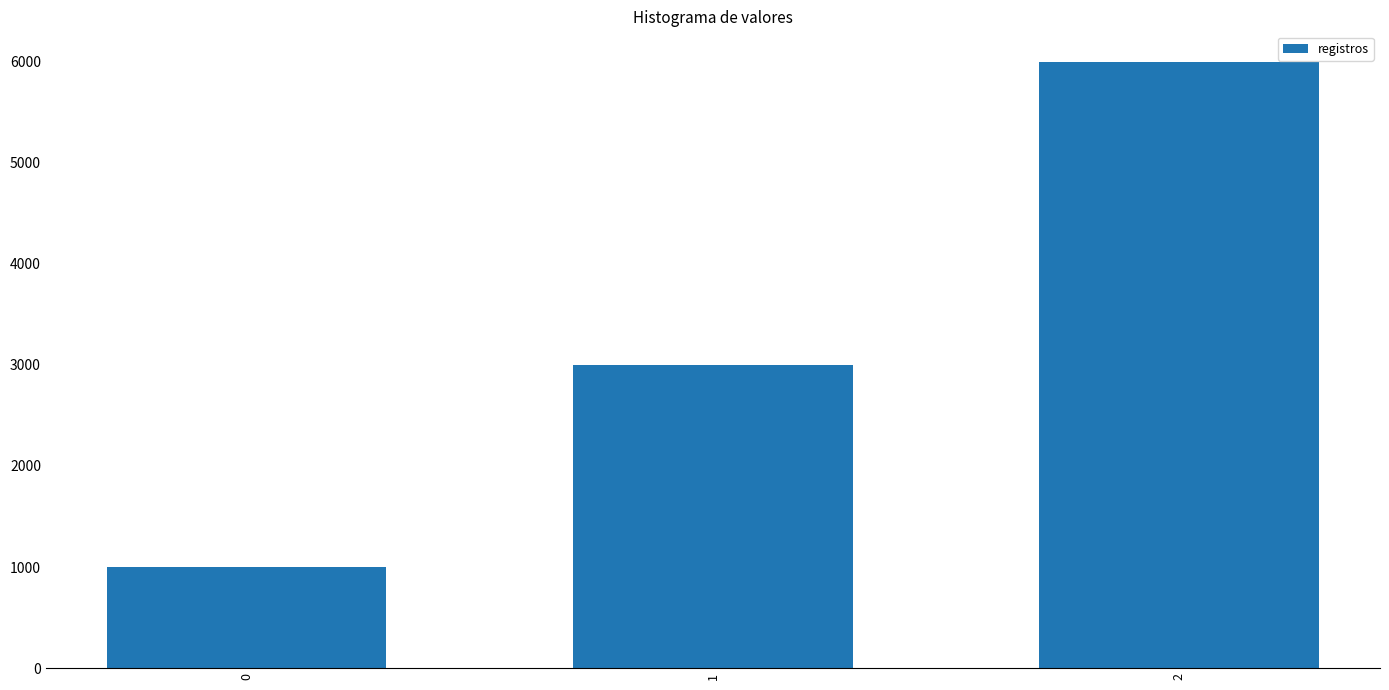

Count the number of data series in this chart.

1